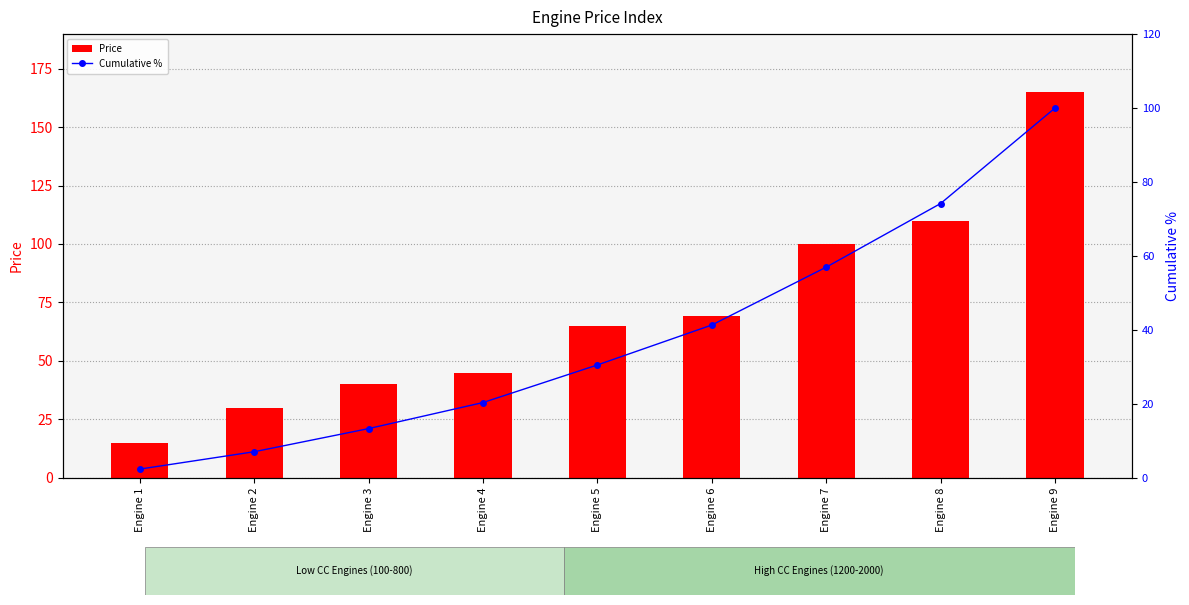

What is the difference between the maximum and second lowest values in the Cumulative % series?

93.0